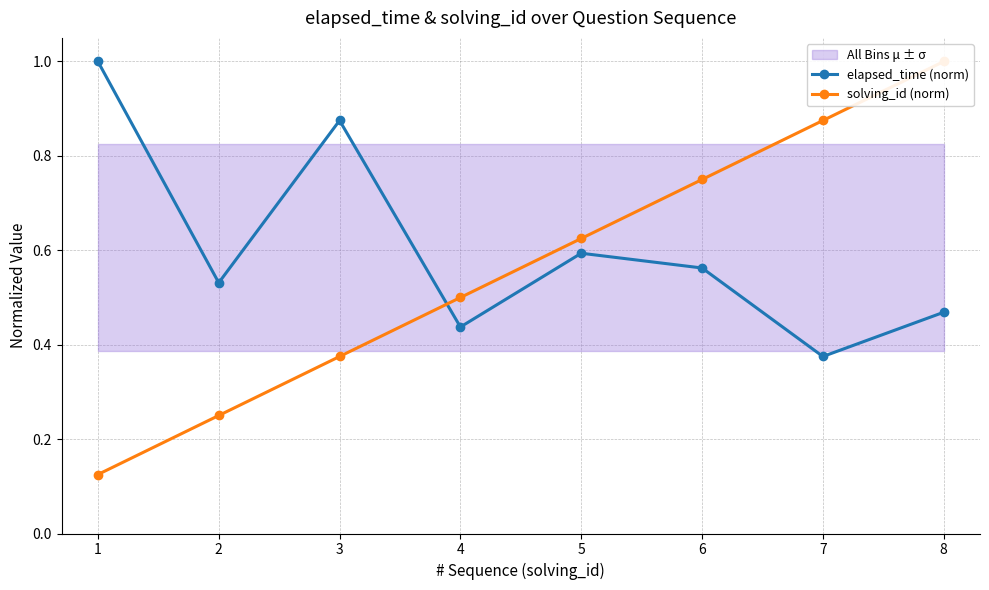

What value does the elapsed_time (norm) series have at 8?

0.5